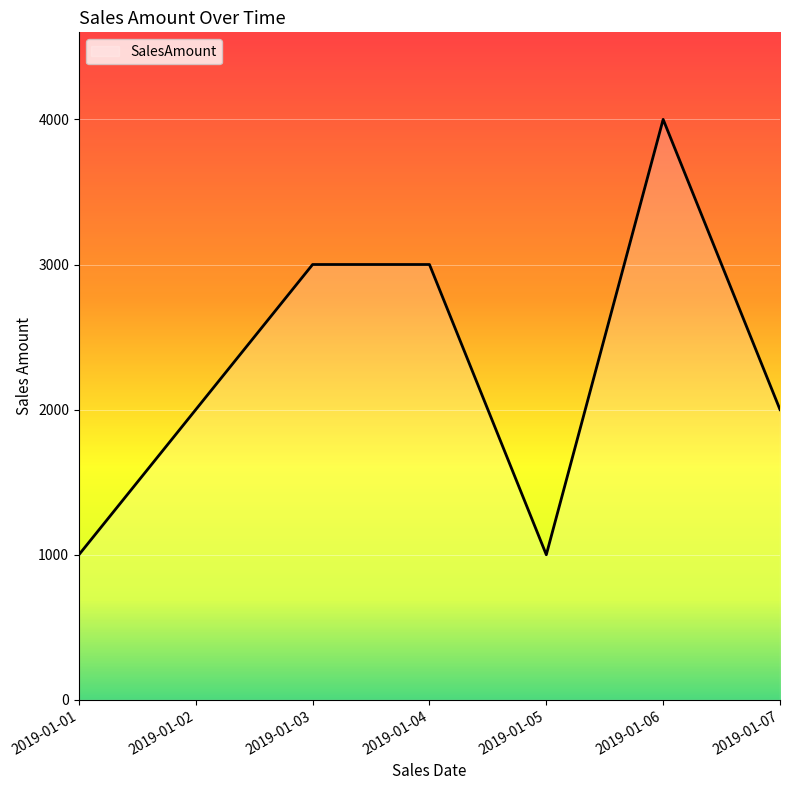

How many series are shown in this chart?

1